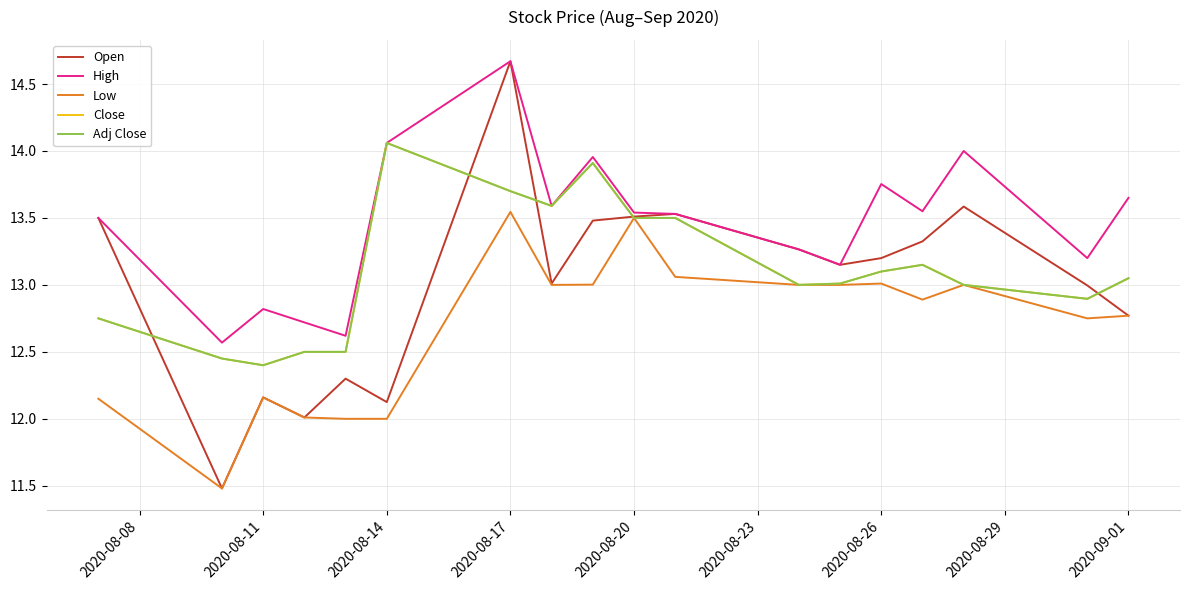

Which series has the widest spread of values?

Open